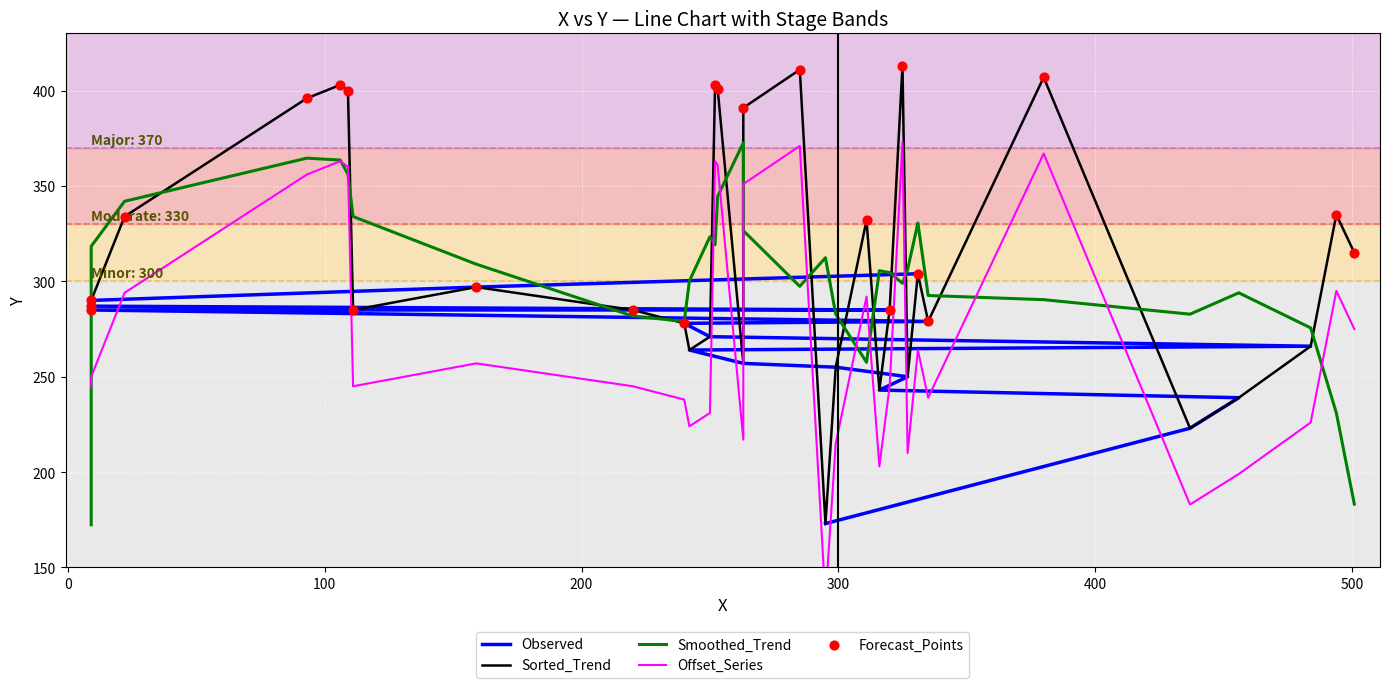

What is the change in value from 250 to 253?

+130